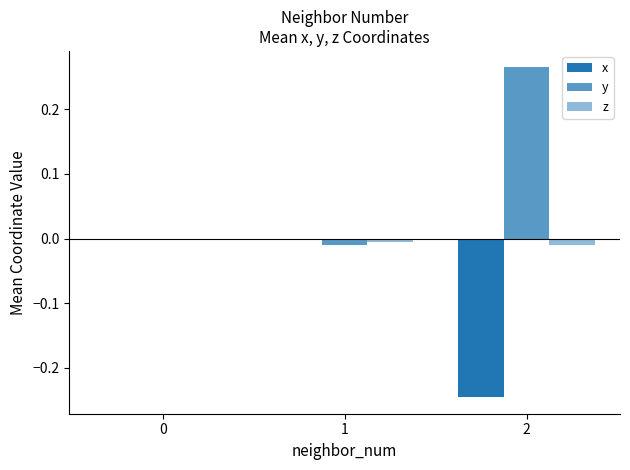

The value of x at 1 is -0.0. True or false?

False